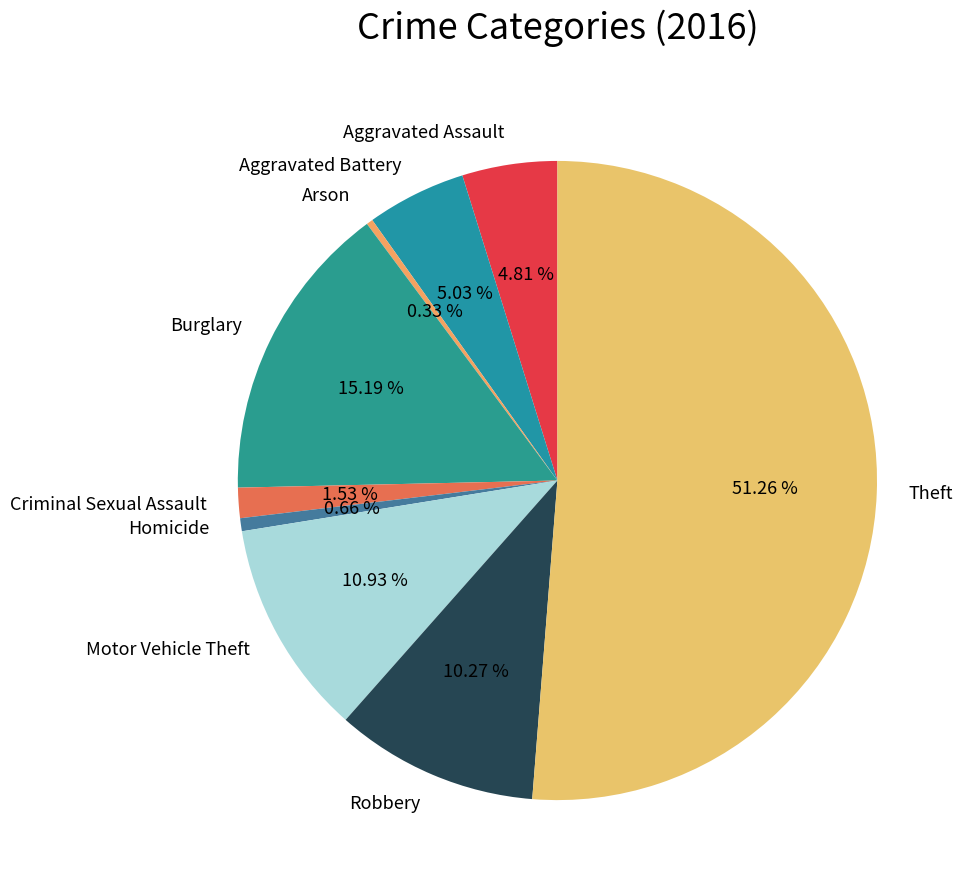

What is the ratio of the value at Motor Vehicle Theft to the value at Theft?

0.2